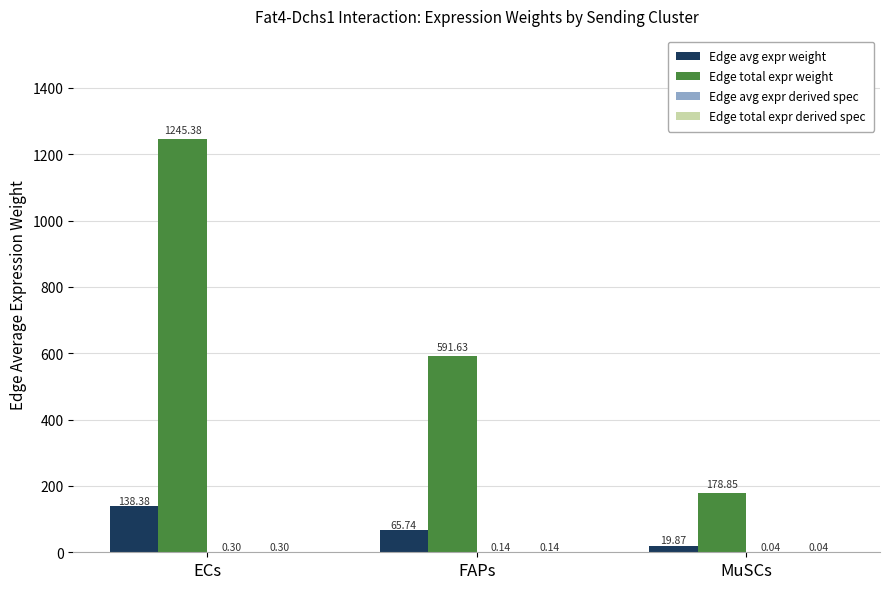

At which category is the sum across all series the highest?

ECs